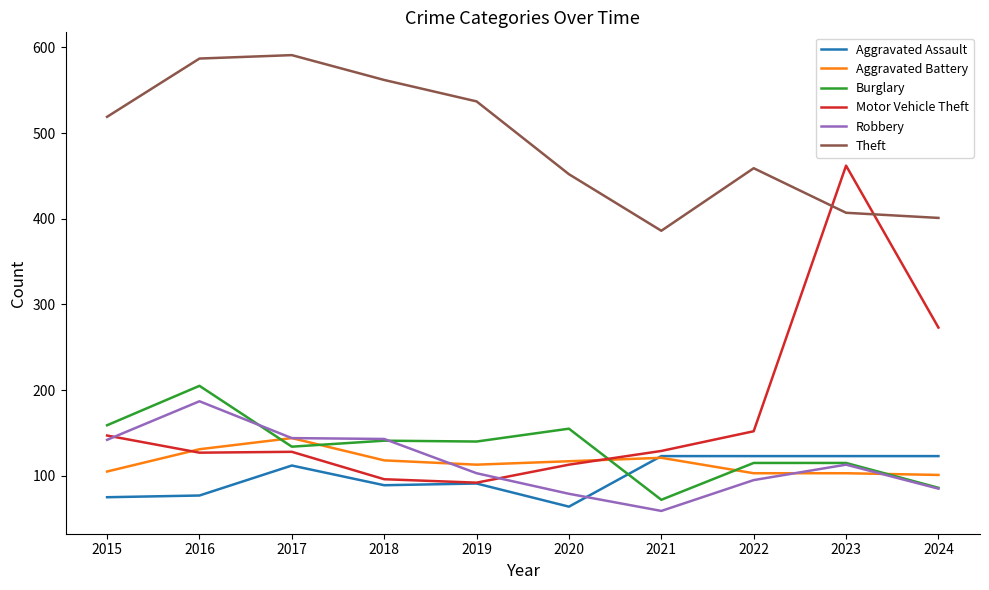

At which label is Theft closest to 488?

2022